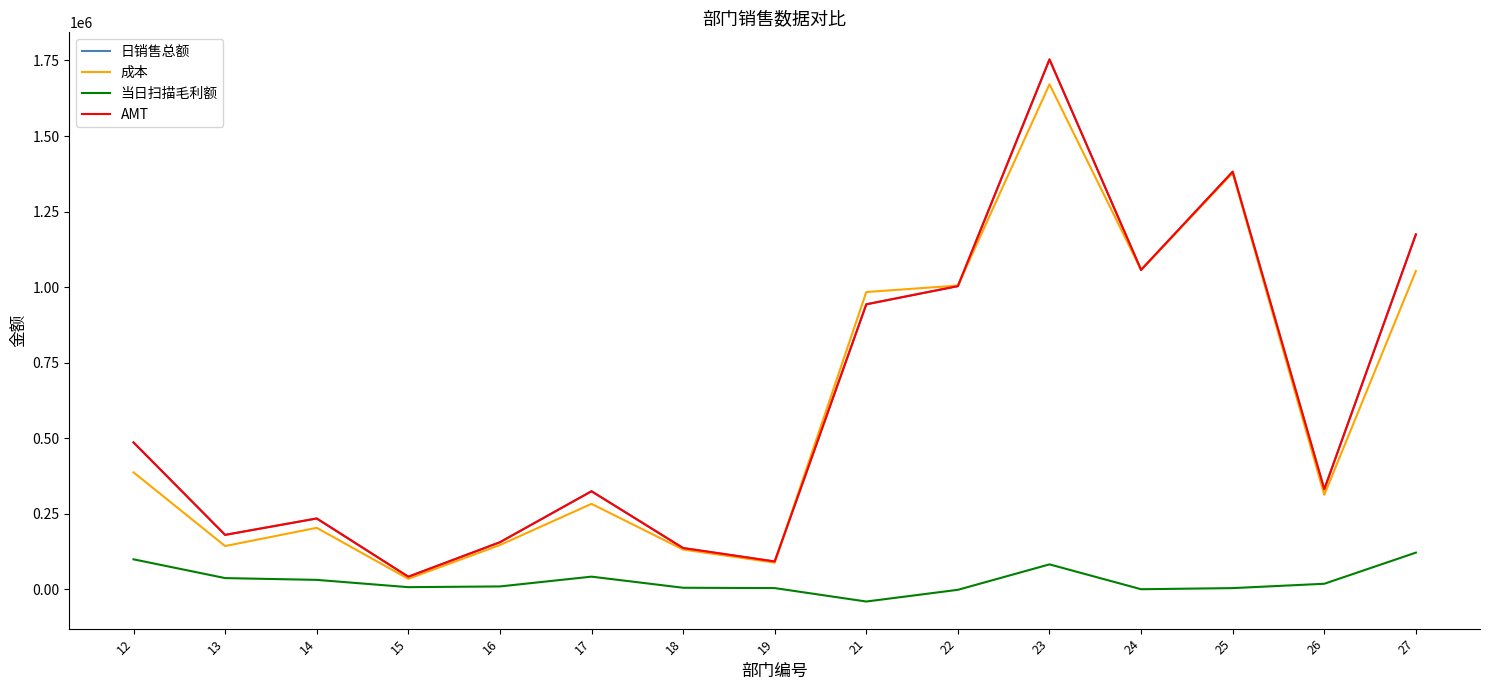

At how many categories does at least one series exceed 845763?

6